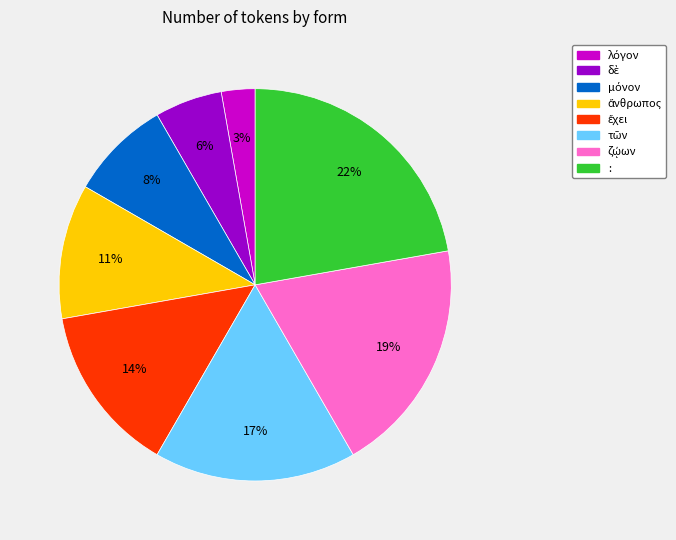

To the nearest percent, what is the difference between the largest and smallest slice percentages?

19%